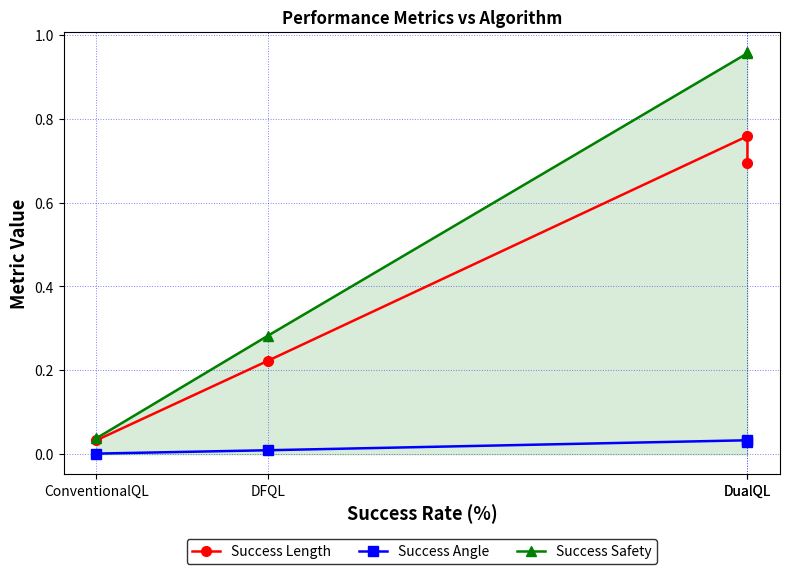

Is the value of Success Safety at ConventionalQL greater than the value of Success Length at DualQL?

No